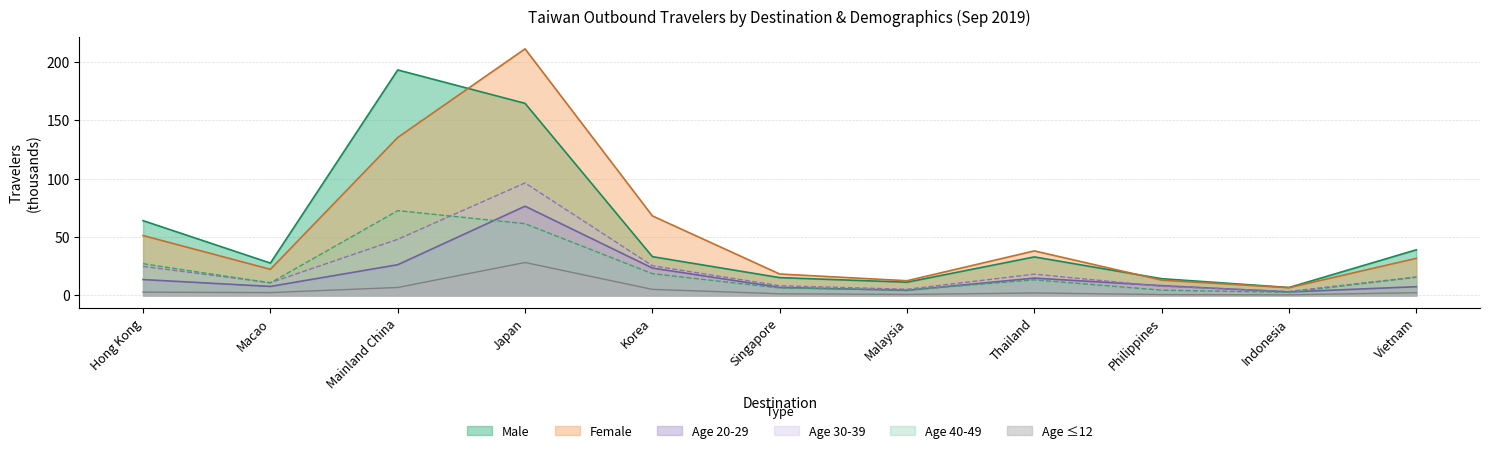

How many interior local peaks does the Age 12 and Under series have?

2